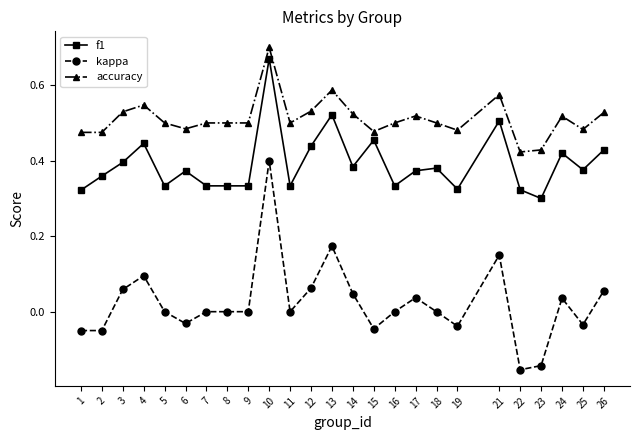

True or false: kappa and accuracy cross at least once.

False